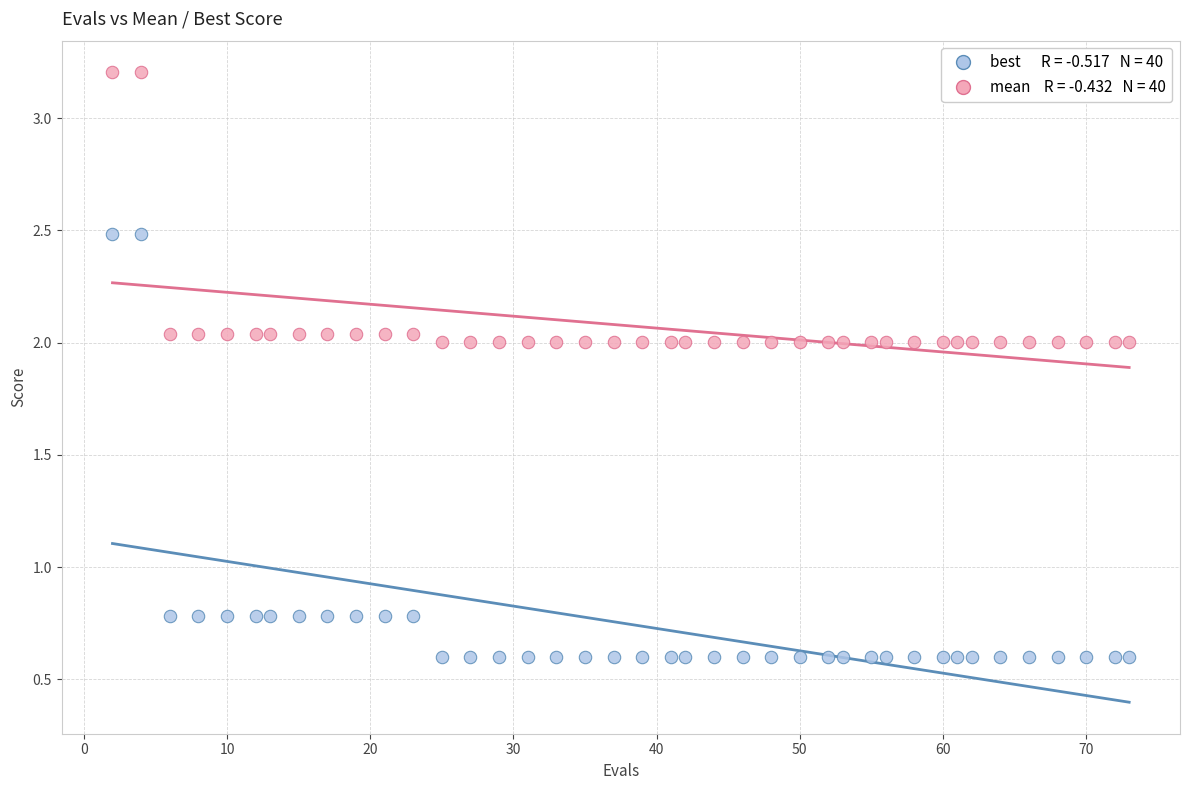

Across all data points, what is the range of X values (max minus min)?

71.0